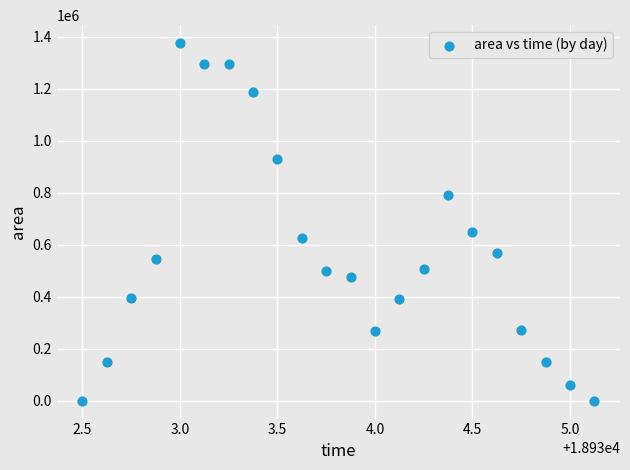

What is the range of Y values (max minus min)?

1375000